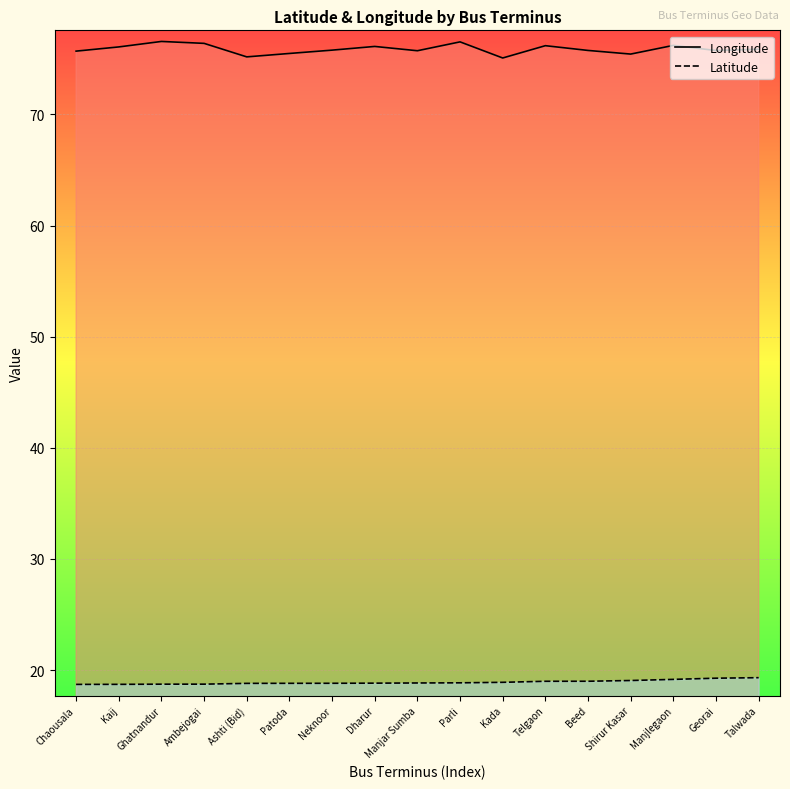

How many lines are shown in the chart?

2